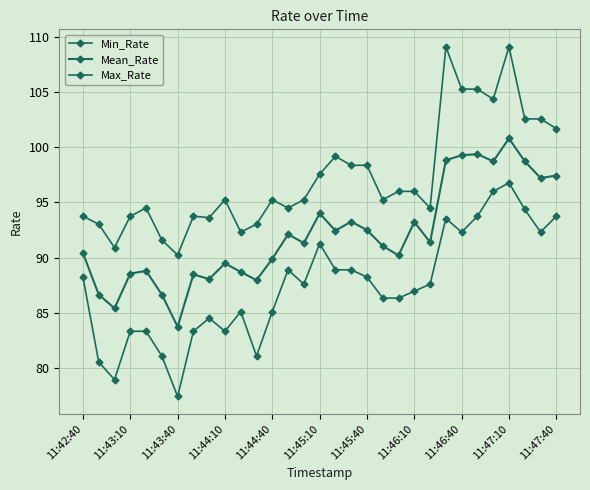

How many categories are shown in the chart?

31